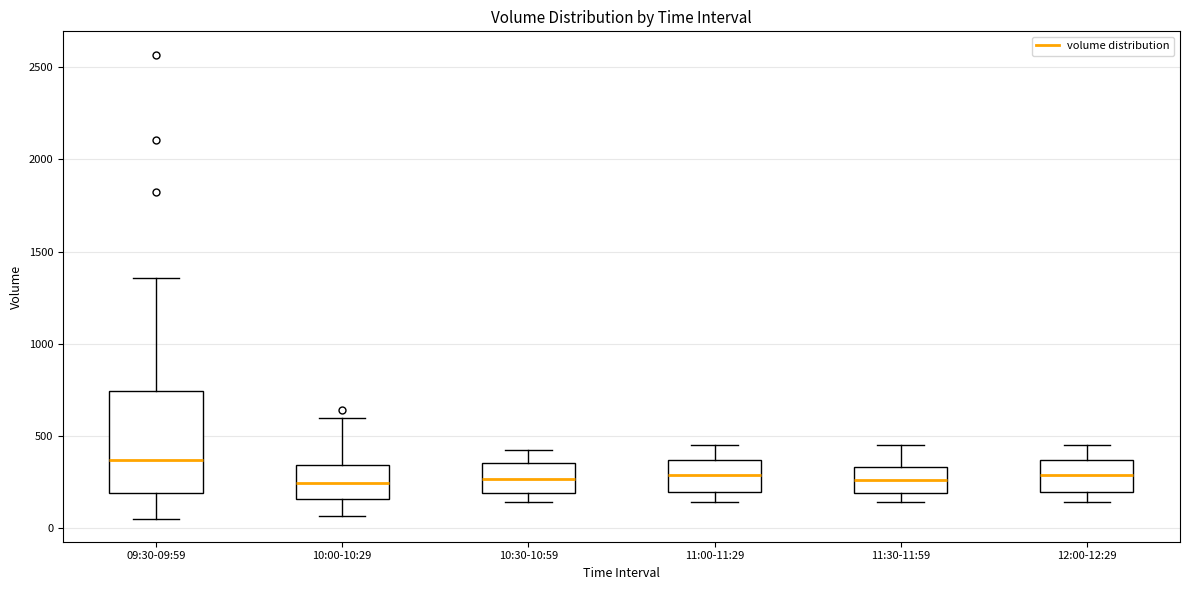

Reading left to right, transcribe this box plot: for each box, give where its median line is, the range the box spans, and where its two whiskers end, as read against the y-axis. The values are not printed on the chart, so give them approximately, as read against the axis.

09:30-09:59: median 350, box 200 to 750, whiskers 50 to 1350
10:00-10:29: median 250, box 150 to 350, whiskers 50 to 600
10:30-10:59: median 250, box 200 to 350, whiskers 150 to 400
11:00-11:29: median 300, box 200 to 350, whiskers 150 to 450
11:30-11:59: median 250, box 200 to 350, whiskers 150 to 450
12:00-12:29: median 300, box 200 to 350, whiskers 150 to 450